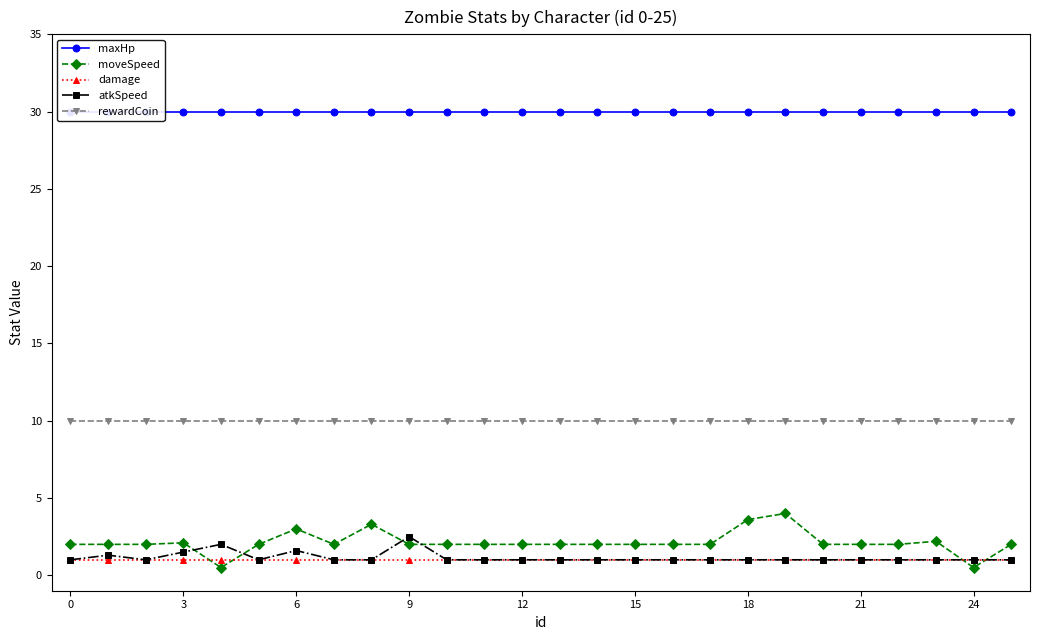

What is the greatest value displayed?

30.0